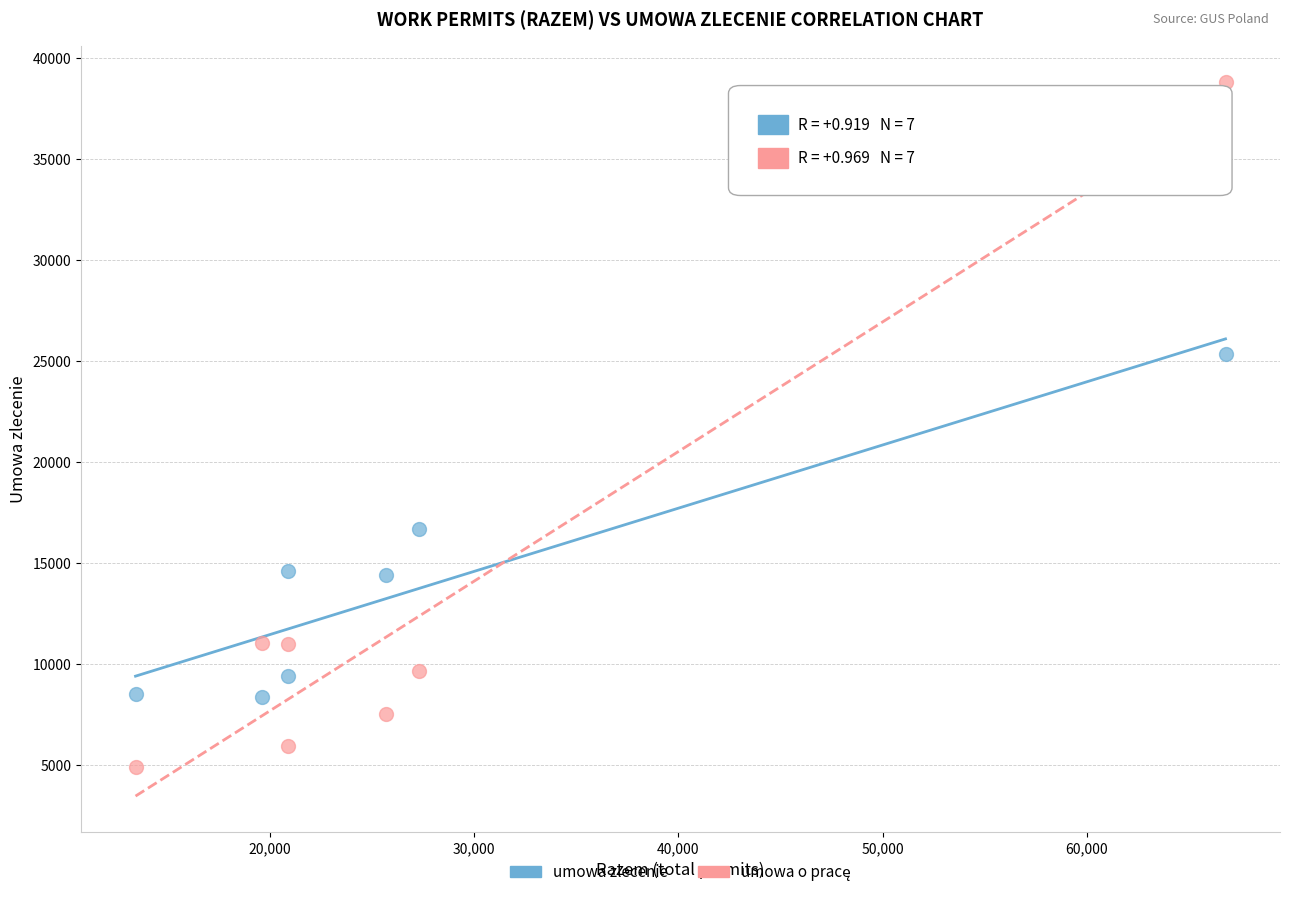

What is the X range (max minus min) for the scatter plot?

53381